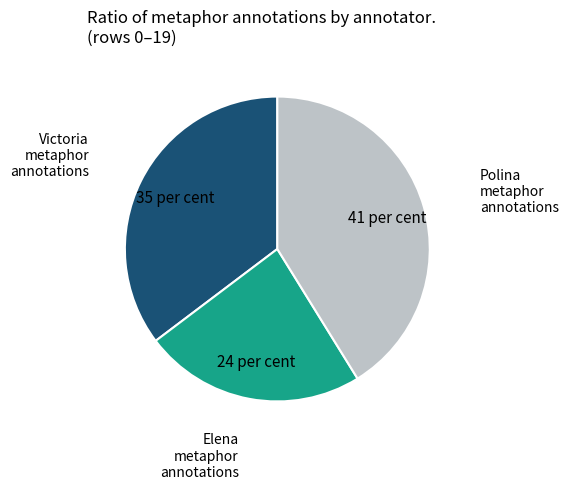

Does Polina metaphor account for over 50% of the chart?

No